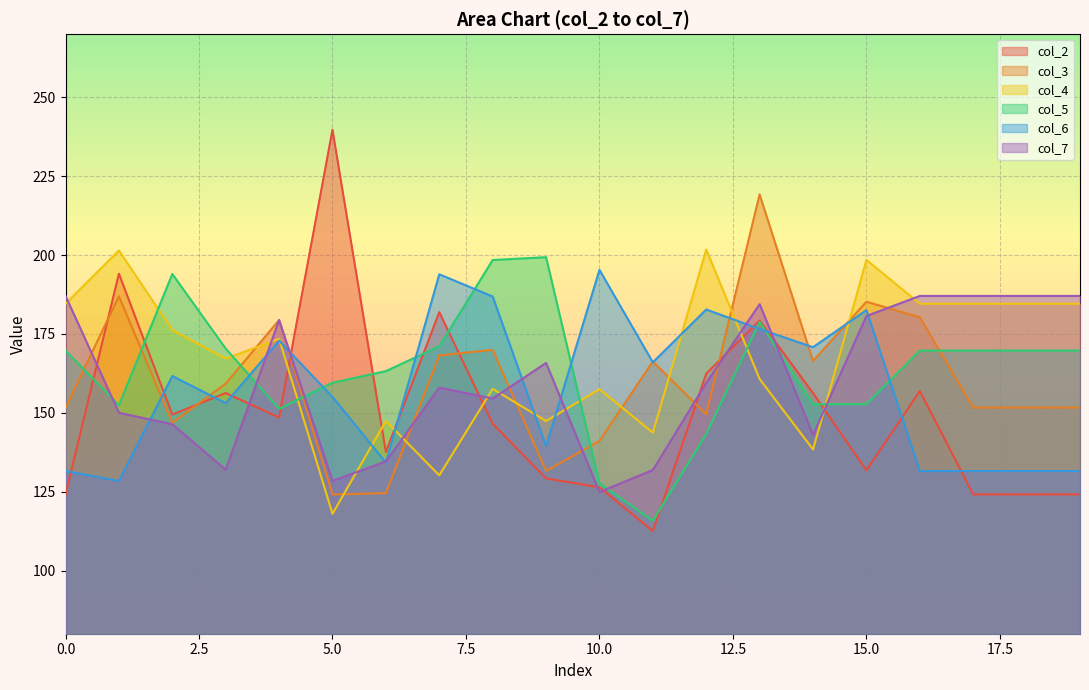

What are all the series names shown in the legend?

col_2, col_3, col_4, col_5, col_6, col_7